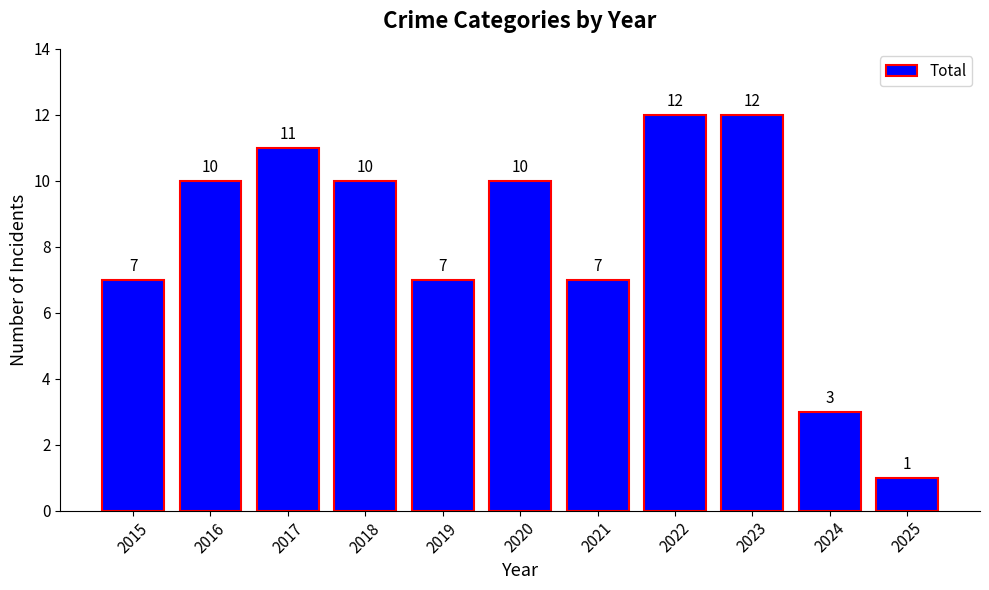

Reading right to left, transcribe all the data shown in this chart.

2025=1	2024=3	2023=12	2022=12	2021=7	2020=10	2019=7	2018=10	2017=11	2016=10	2015=7